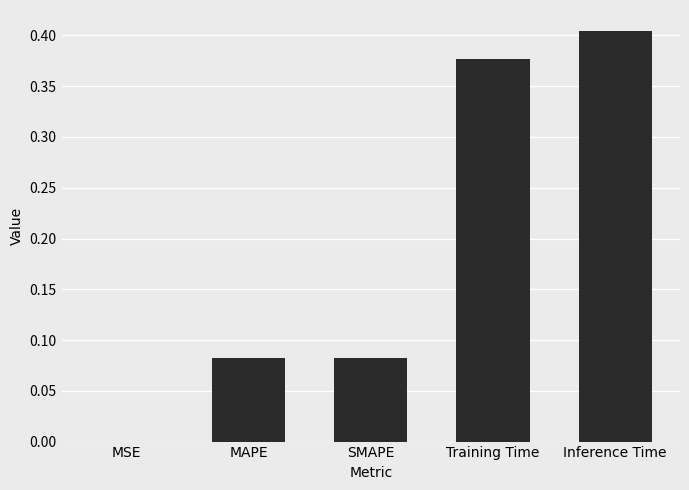

Is it true that the value at MAPE is 0.0?

False